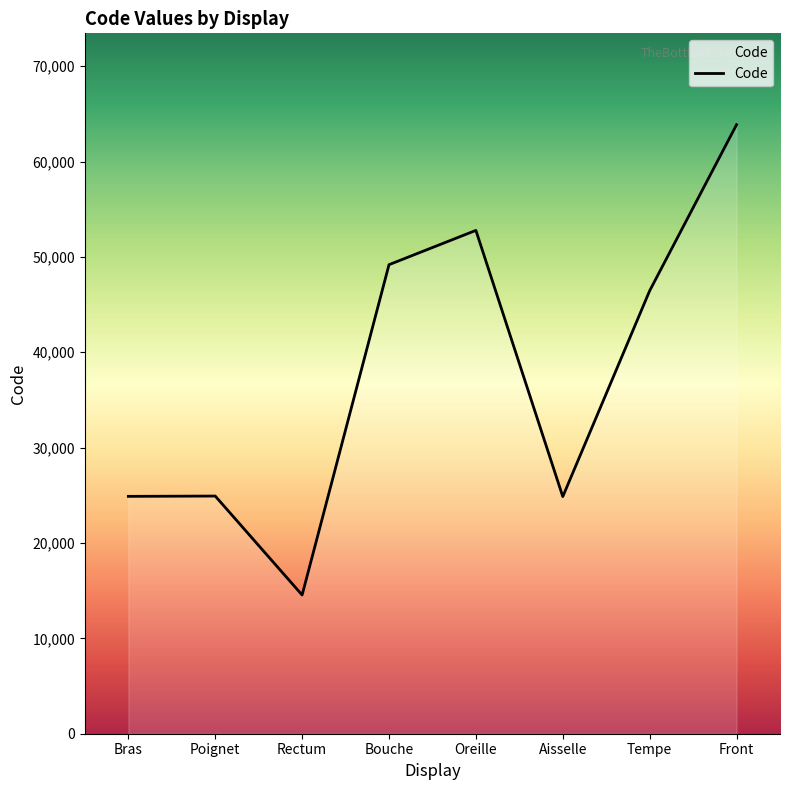

At which label is the value closest to 39204?

Tempe